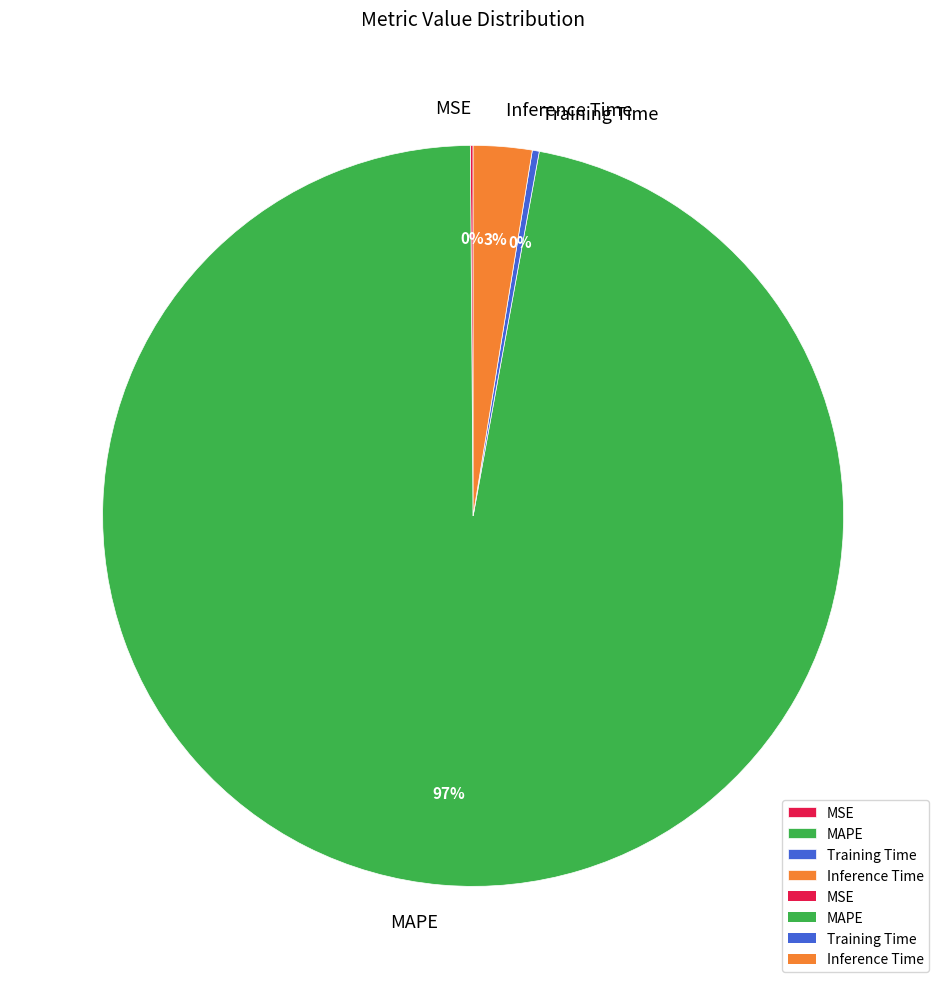

Does any single category account for the majority?

Yes